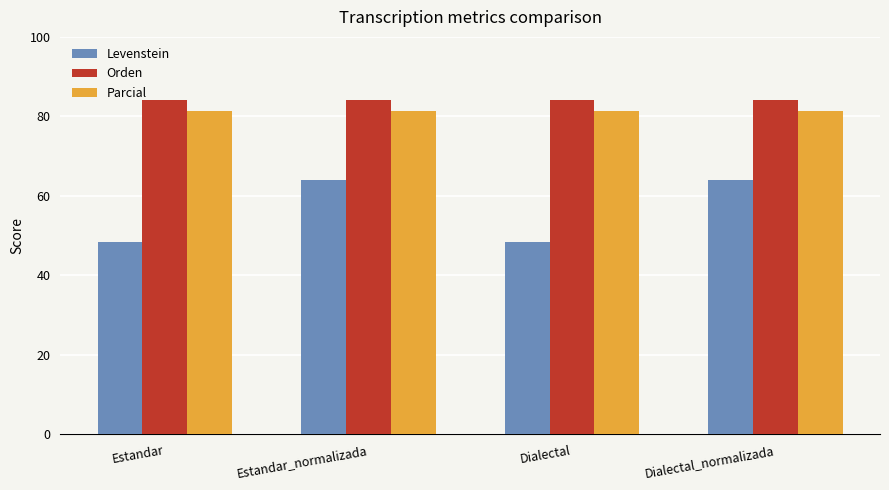

What are all the series names shown in the legend?

Levenstein, Orden, Parcial